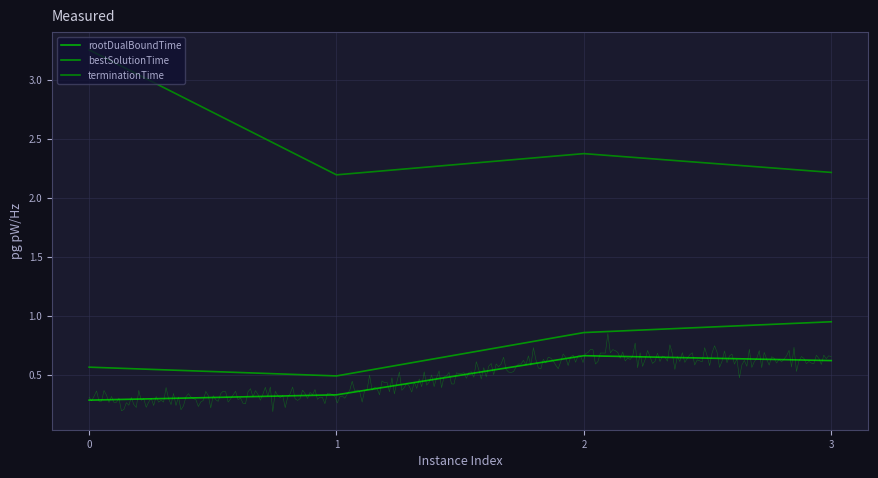

What is the value of the bestSolutionTime point at the 3rd from the left?

0.9